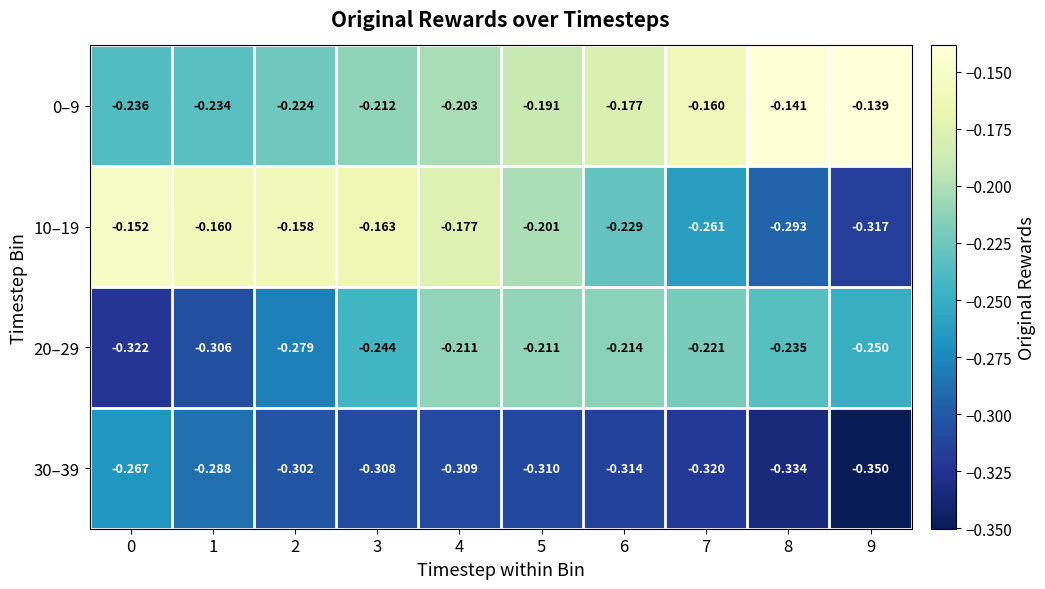

Is the value of 10–19 at 1 greater than the value of 30–39 at 8?

Yes